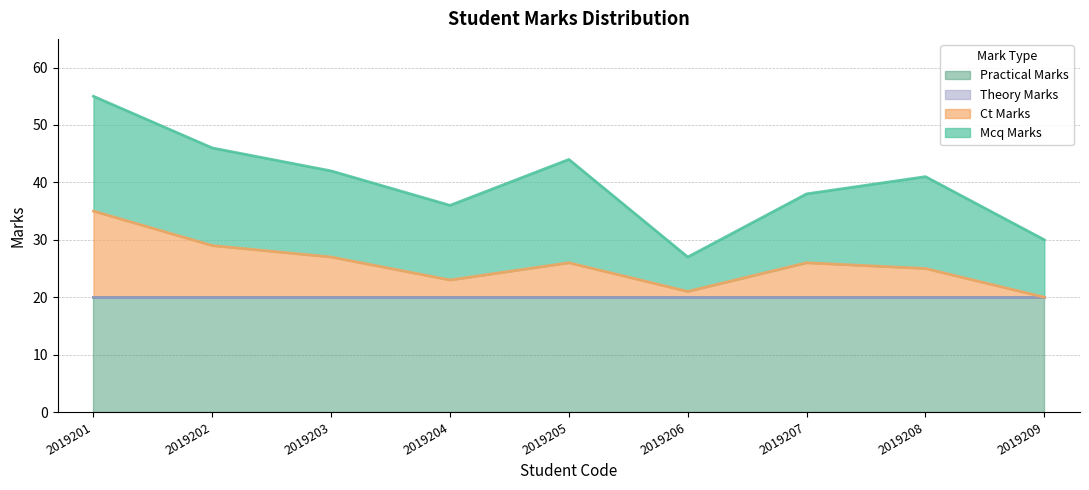

At how many categories does at least one series exceed 19?

9